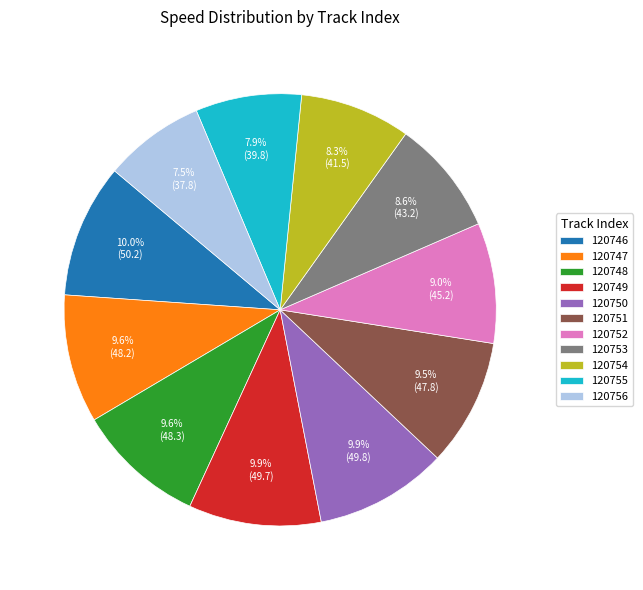

What is the total percentage of 120747 and 120752?

18.6%